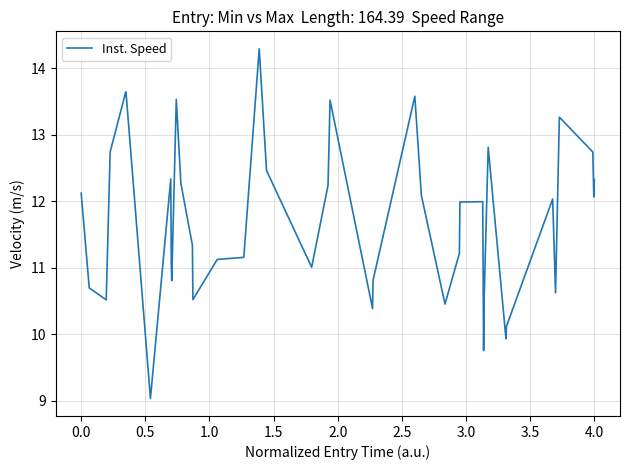

Is this an area chart (filled region under the line)?

No